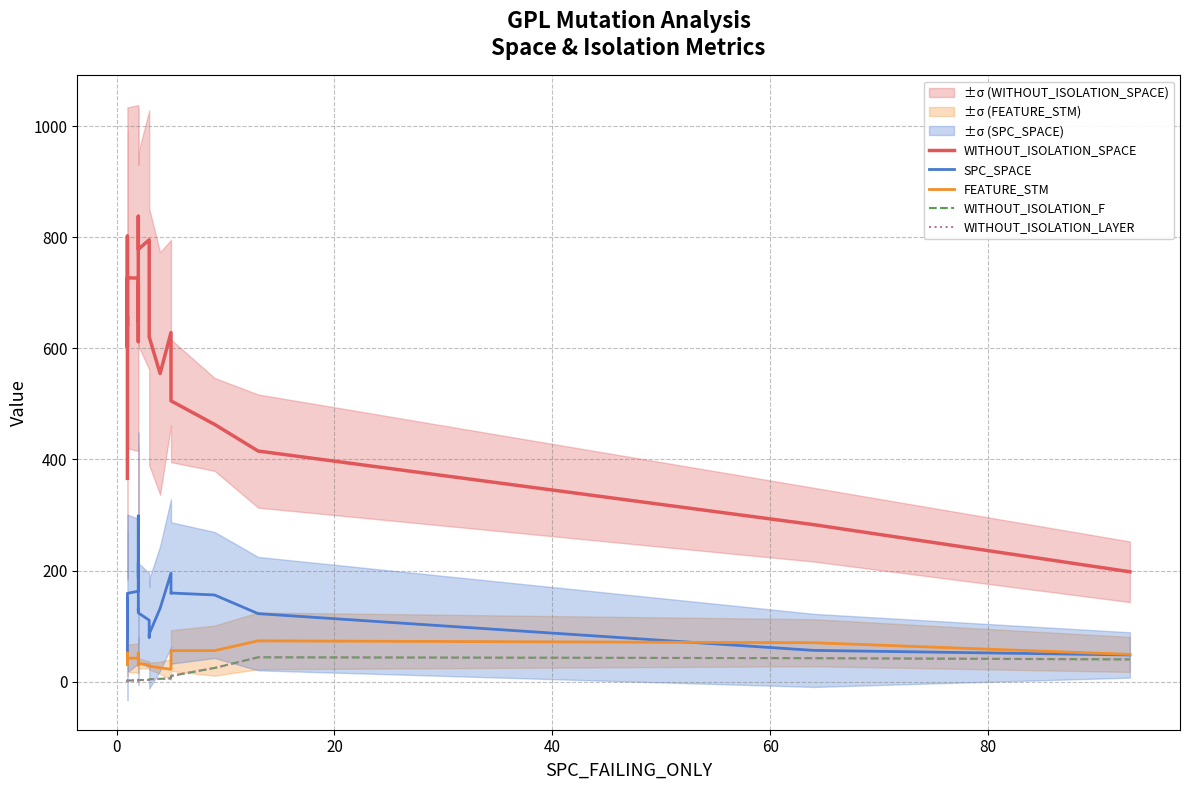

True or false: FEATURE_STM has more than 2 interior local peaks.

True